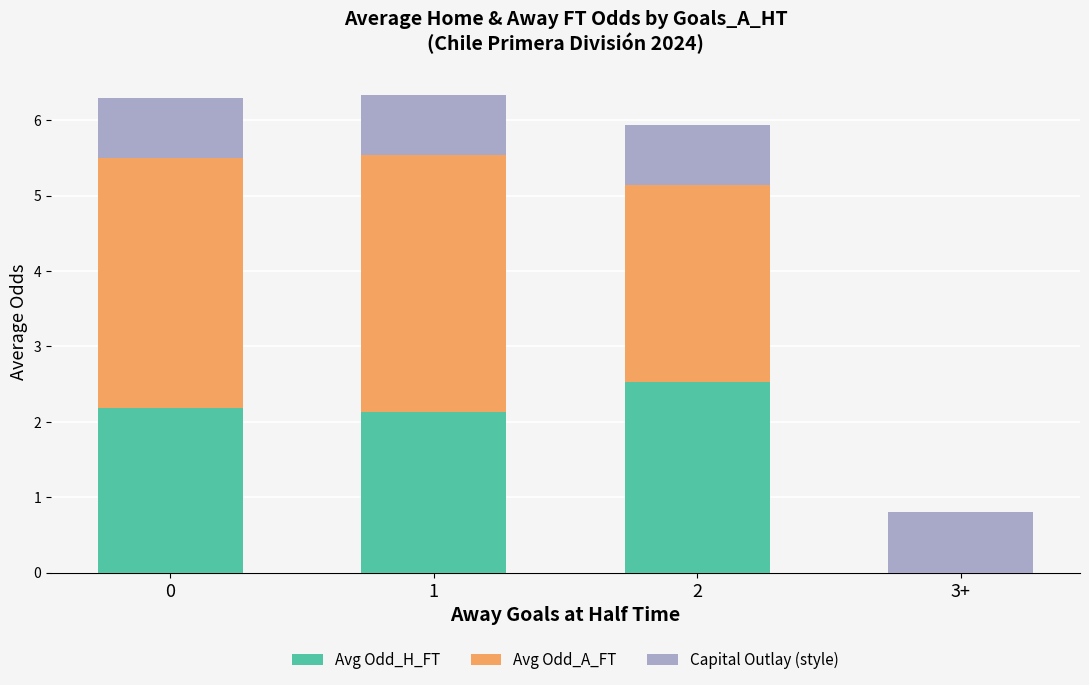

Reading right to left, what are the values for Avg Odd_H_FT?

3+=0.0	2=2.5	1=2.1	0=2.2